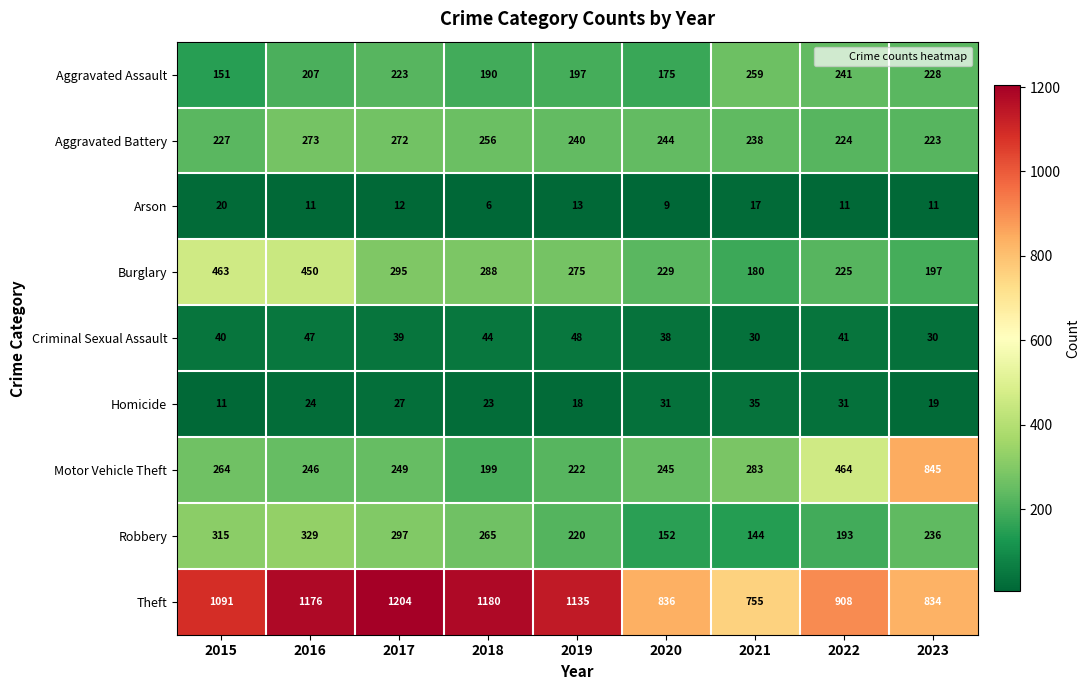

Read the Homicide value at 2023, to the nearest 10.

20